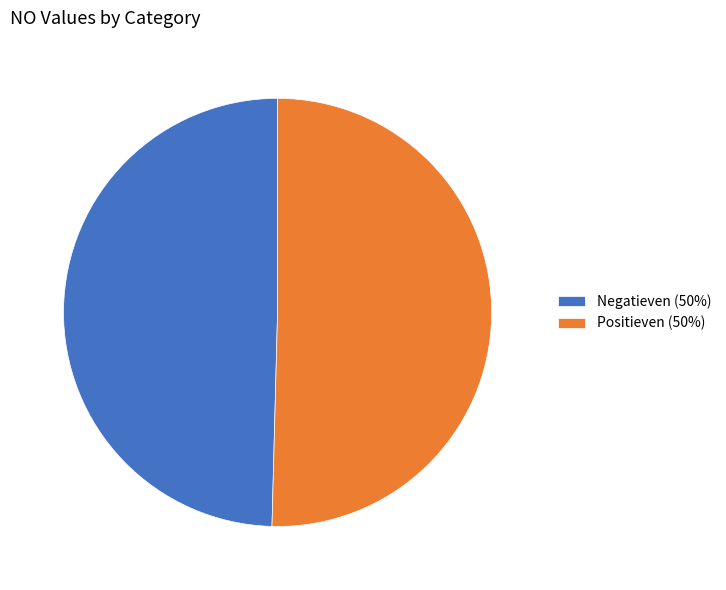

Approximately how many times larger is the value at Positieven compared to Negatieven?

1.0